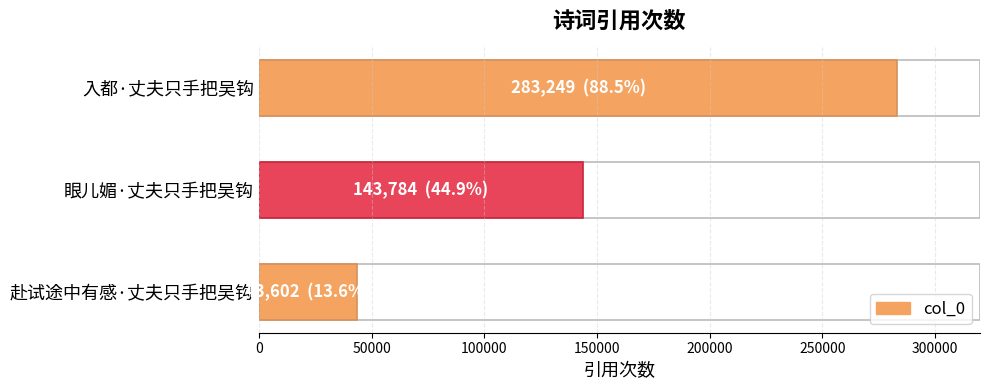

How many categories are shown in the chart?

3